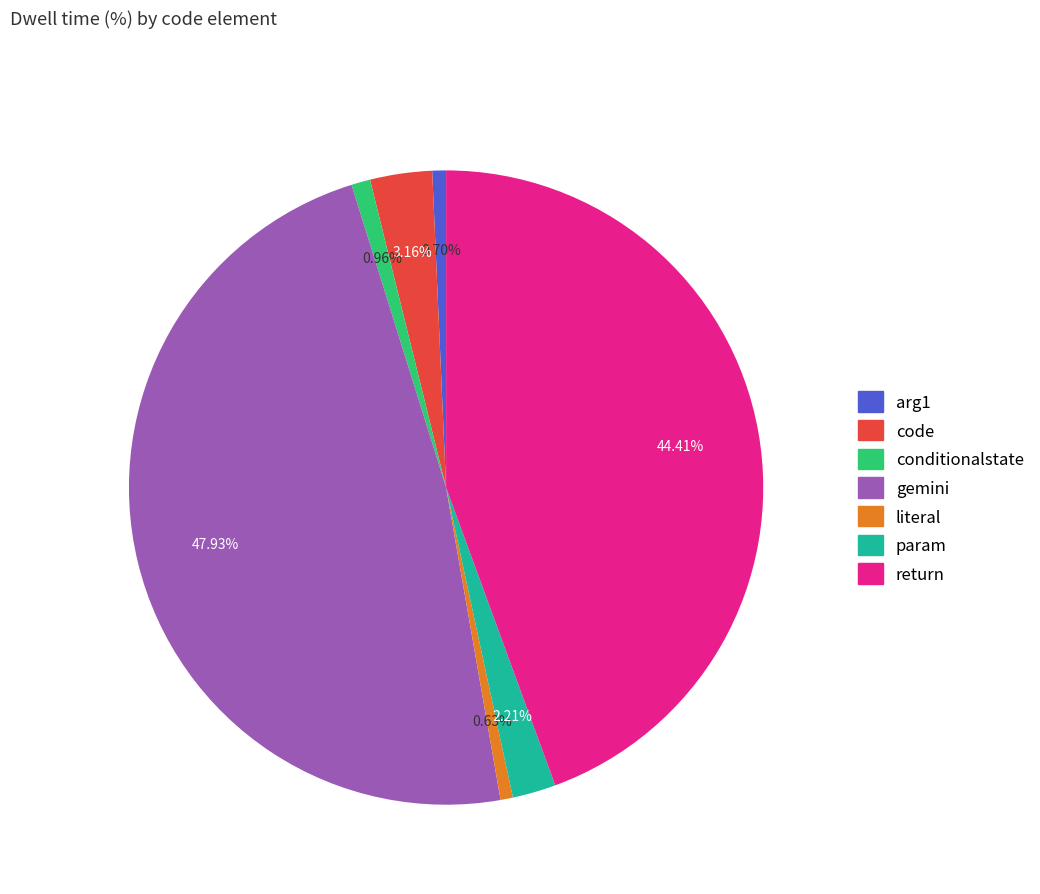

To the nearest percent, what is the average slice percentage?

14%